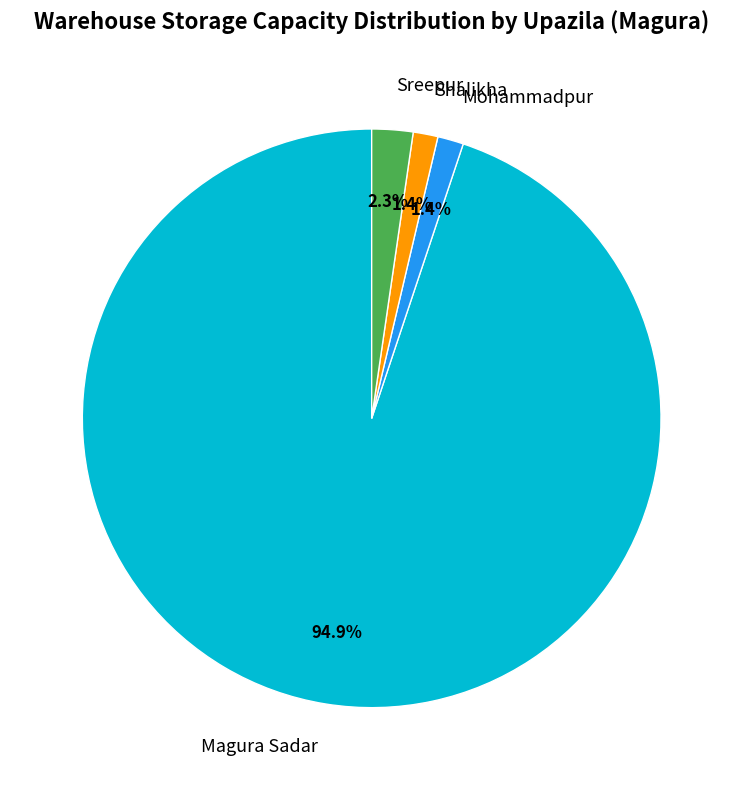

Is the sum of Sreepur and Shalikha greater than half?

No